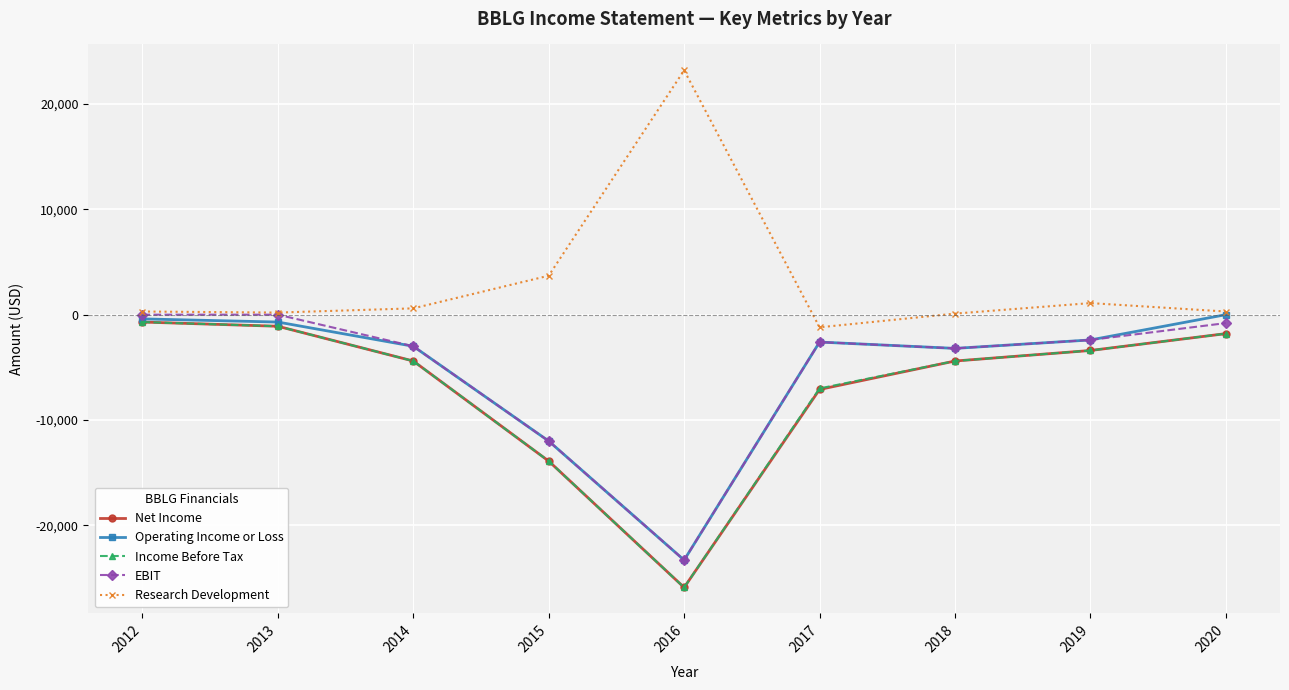

At which label does Research Development reach its peak?

2016